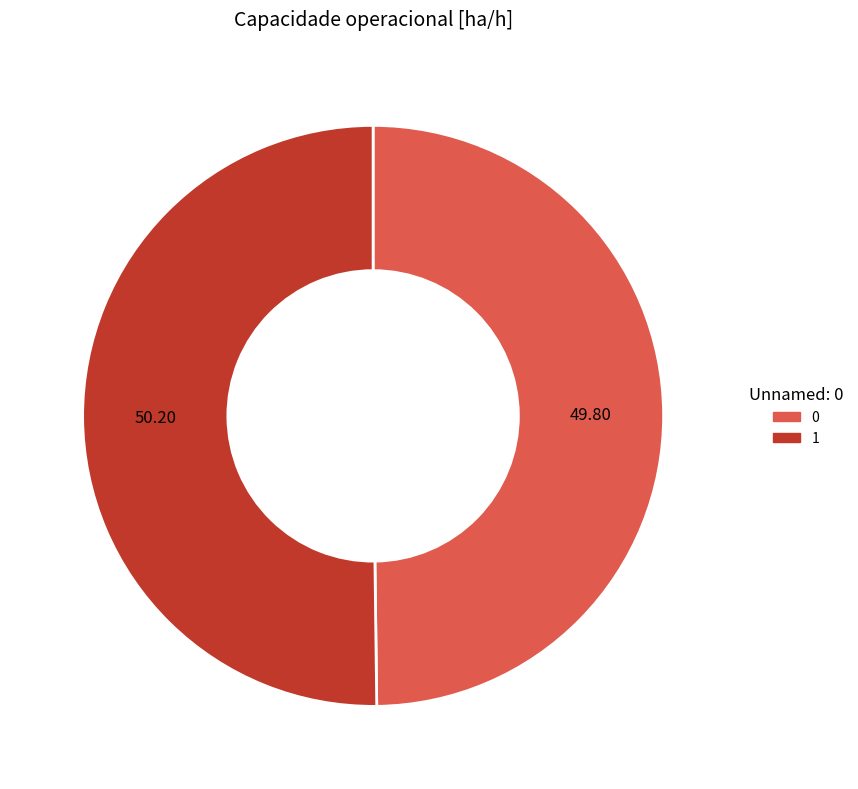

Is the sum of 1 and 0 greater than half?

Yes